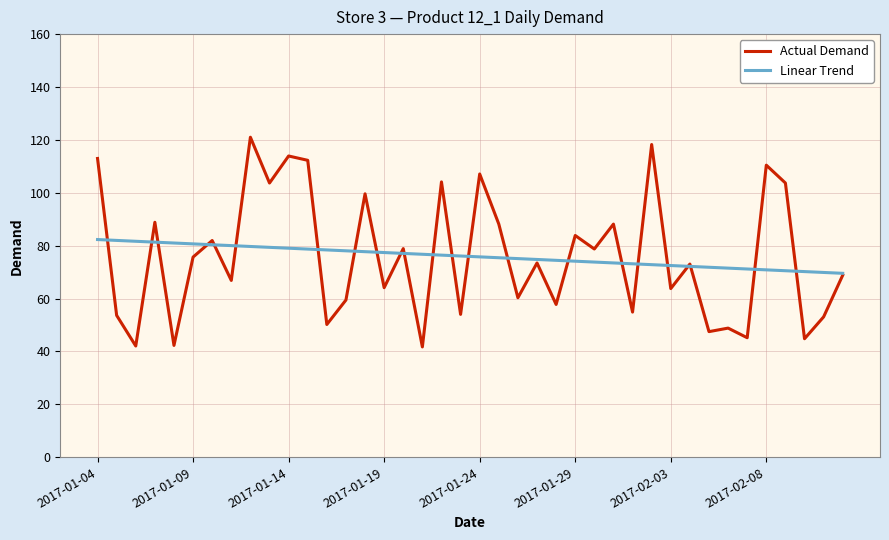

At how many categories does at least one series exceed 103?

10